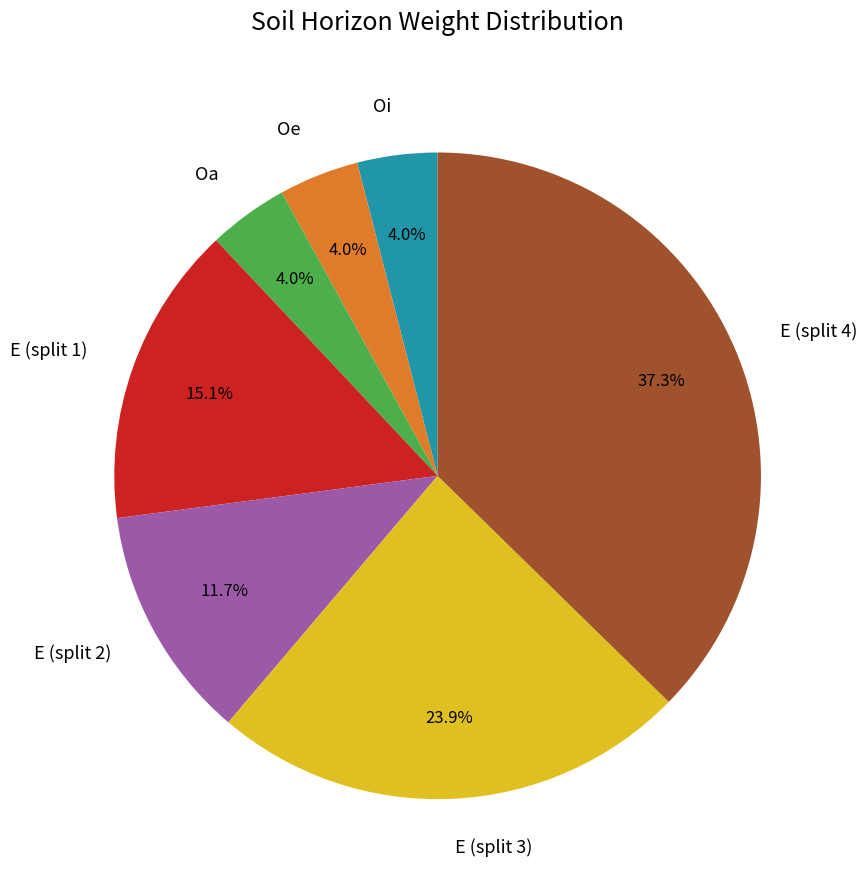

What is the total percentage of E (split 1) and Oe?

19.1%